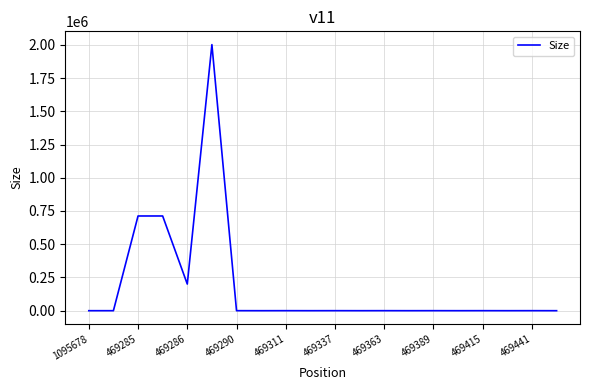

What is the maximum value shown in the chart?

2001123